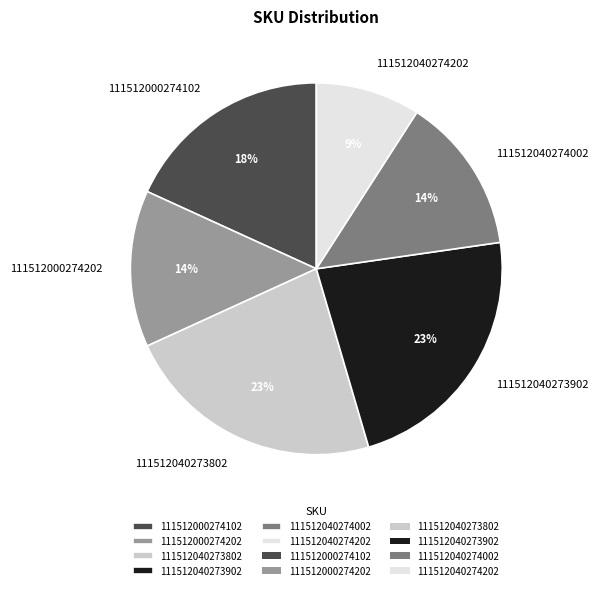

Which category has the smallest portion of the pie?

111512040274202